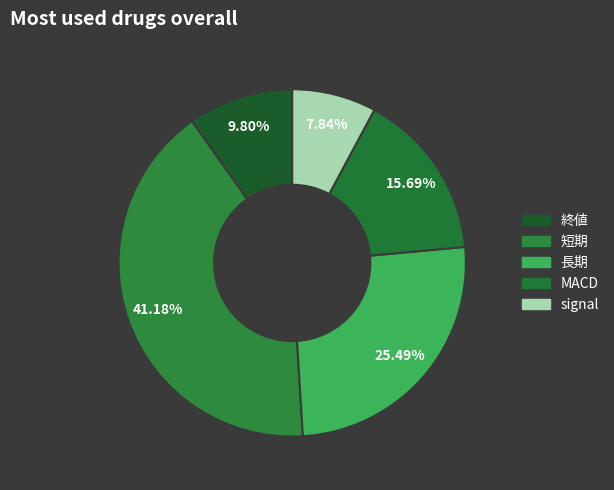

To the nearest percent, what percentage of the pie is signal?

8%